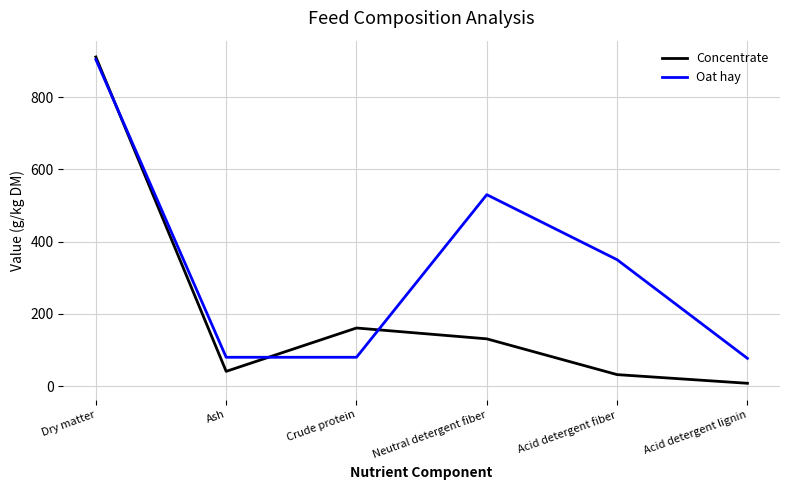

How many lines are shown in the chart?

2